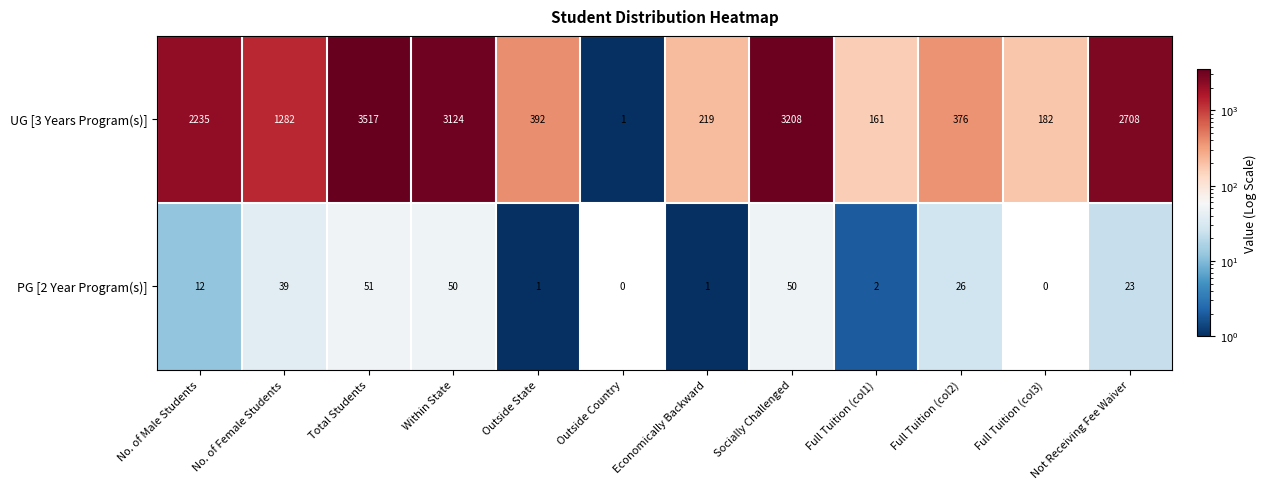

Which series has the widest spread of values?

UG [3 Years Program(s)]